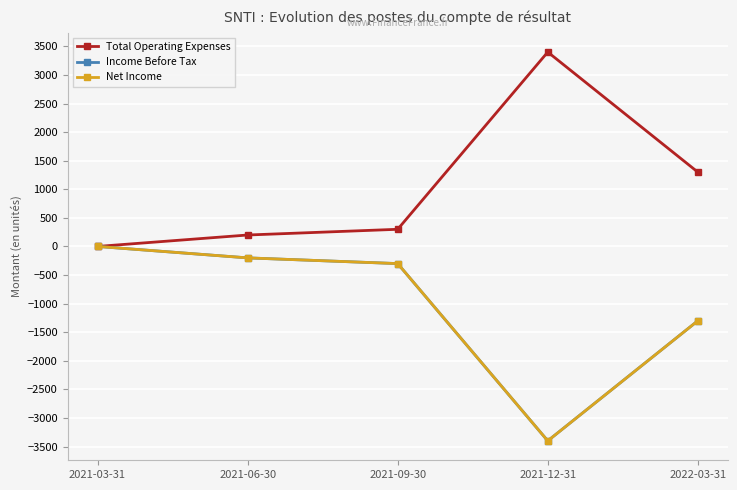

What are all the series names shown in the legend?

Total Operating Expenses, Income Before Tax, Net Income